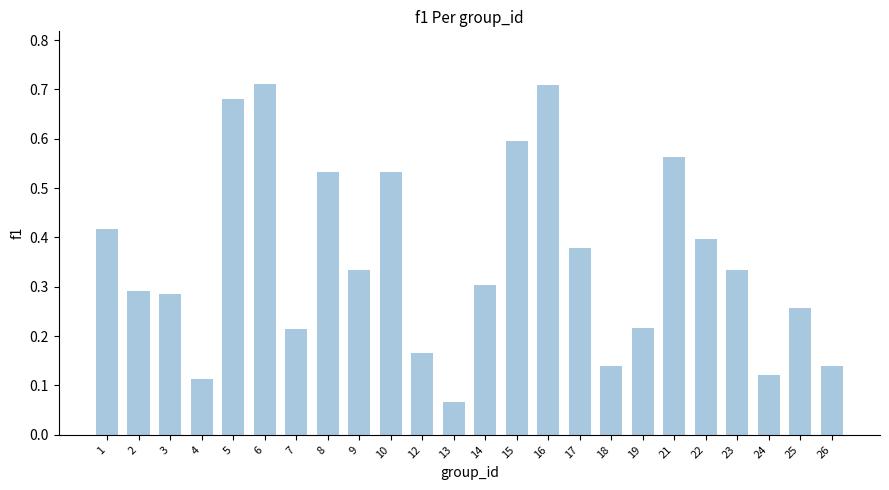

What is the sum of all values?

8.5